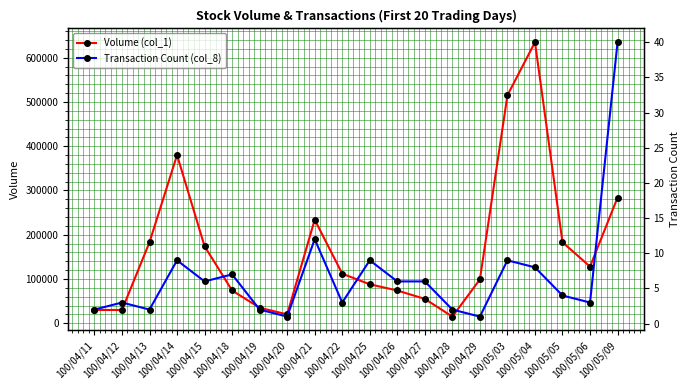

Reading left to right, extract all data points from this chart.

Volume (col_1): 100/04/11=30000	100/04/12=30000	100/04/13=183000	100/04/14=380000	100/04/15=174000	100/04/18=74000	100/04/19=35000	100/04/20=20000	100/04/21=234000	100/04/22=112000	100/04/25=88000	100/04/26=74000	100/04/27=55000	100/04/28=15000	100/04/29=99000	100/05/03=515000	100/05/04=635000	100/05/05=183000	100/05/06=128000	100/05/09=284000
Transaction Count (col_8): 100/04/11=2	100/04/12=3	100/04/13=2	100/04/14=9	100/04/15=6	100/04/18=7	100/04/19=2	100/04/20=1	100/04/21=12	100/04/22=3	100/04/25=9	100/04/26=6	100/04/27=6	100/04/28=2	100/04/29=1	100/05/03=9	100/05/04=8	100/05/05=4	100/05/06=3	100/05/09=40